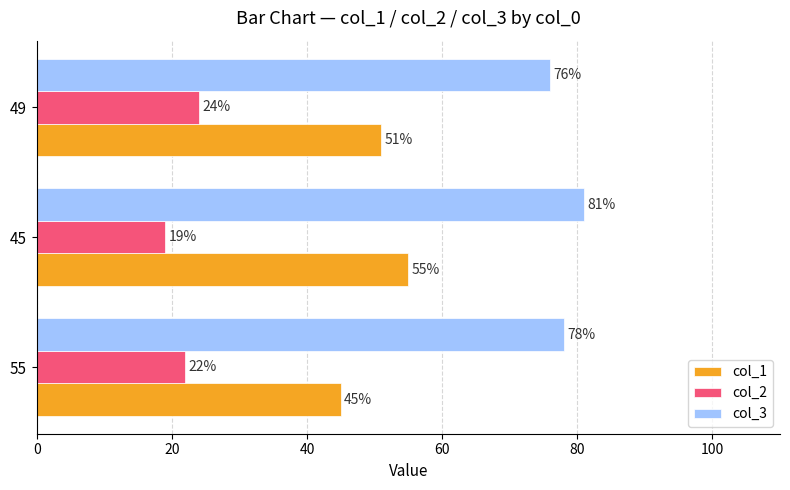

What is the smallest value displayed?

19